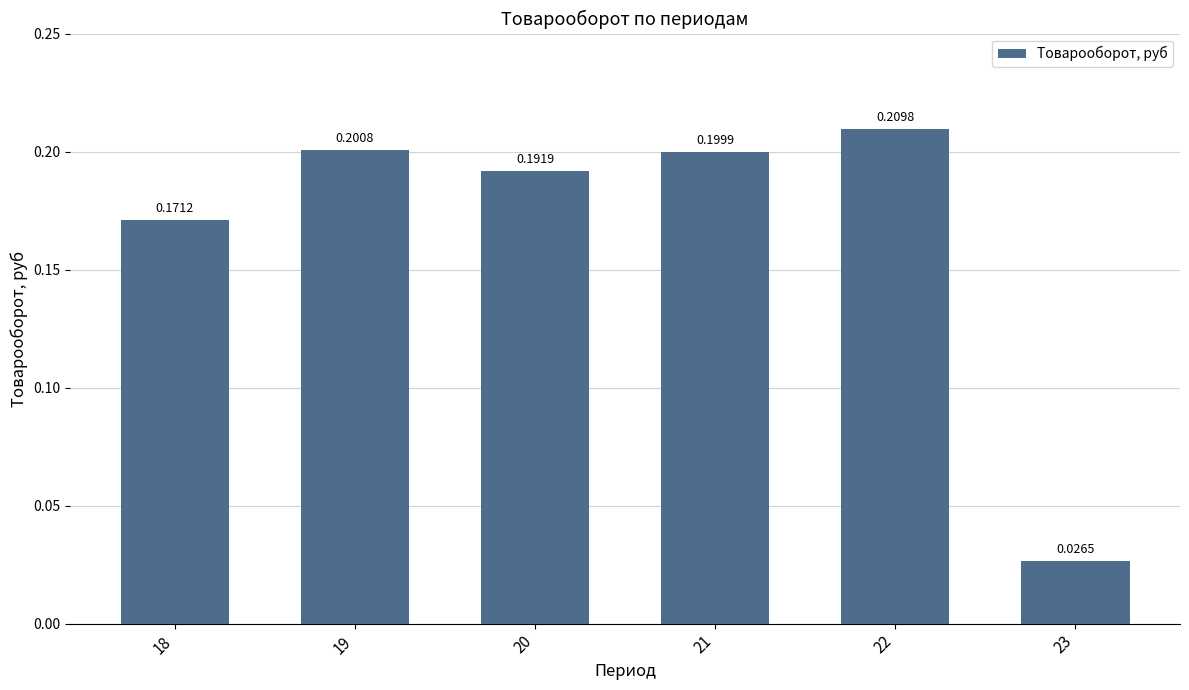

Between 18 and 20, which is larger?

20